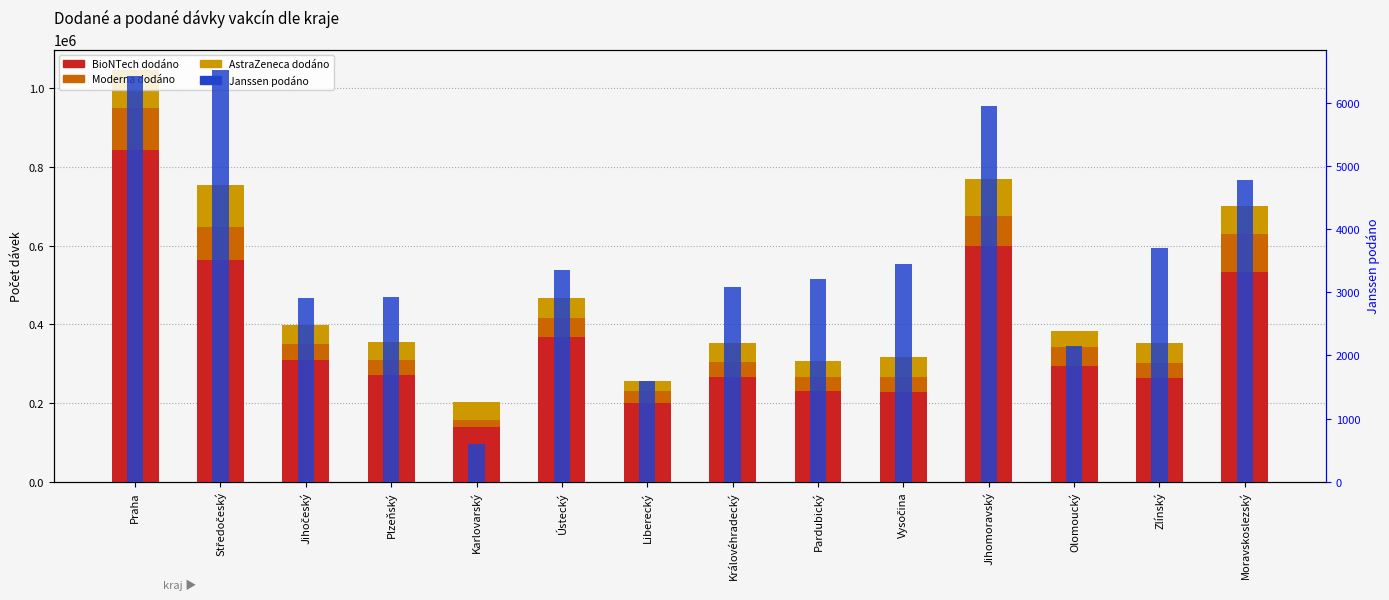

How many bars are there in each group?

4